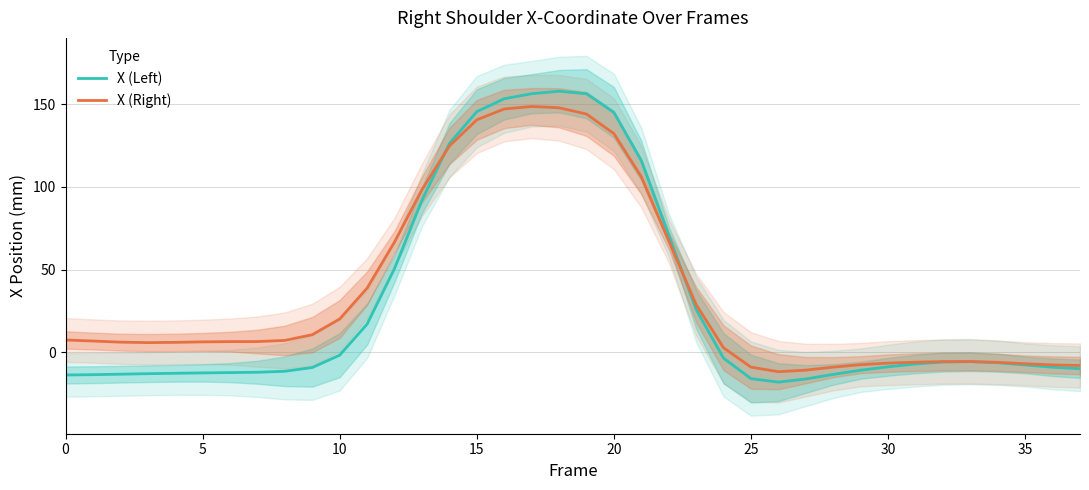

Reading left to right, what are all the values shown in this chart?

X (Left): -13.7	-13.5	-13.2	-12.9	-12.6	-12.4	-12.2	-12.0	-11.4	-9.2	-1.7	17.1	50.7	91.9	126.2	145.5	153.2	156.3	157.8	156.3	145.0	115.8	70.8	25.9	-3.5	-15.9	-18.0	-16.1	-13.3	-10.8	-8.7	-7.0	-5.9	-5.6	-6.3	-7.6	-9.0	-9.8
X (Right): 7.5	6.9	6.2	5.9	6.1	6.3	6.5	6.5	7.2	10.7	20.2	38.8	66.7	98.3	124.7	140.5	147.1	148.6	147.8	144.0	132.2	106.1	67.4	28.8	2.8	-8.9	-11.7	-10.7	-8.9	-7.4	-6.5	-5.9	-5.6	-5.5	-6.0	-6.8	-7.6	-7.9